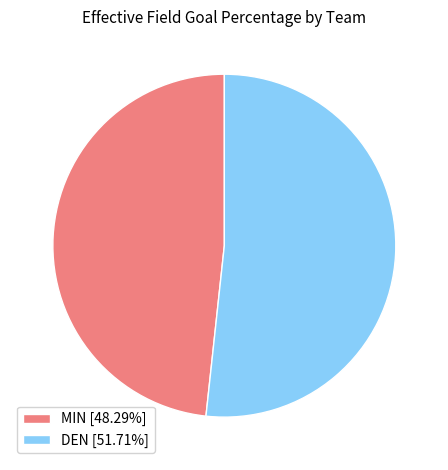

Does any single category account for the majority?

Yes